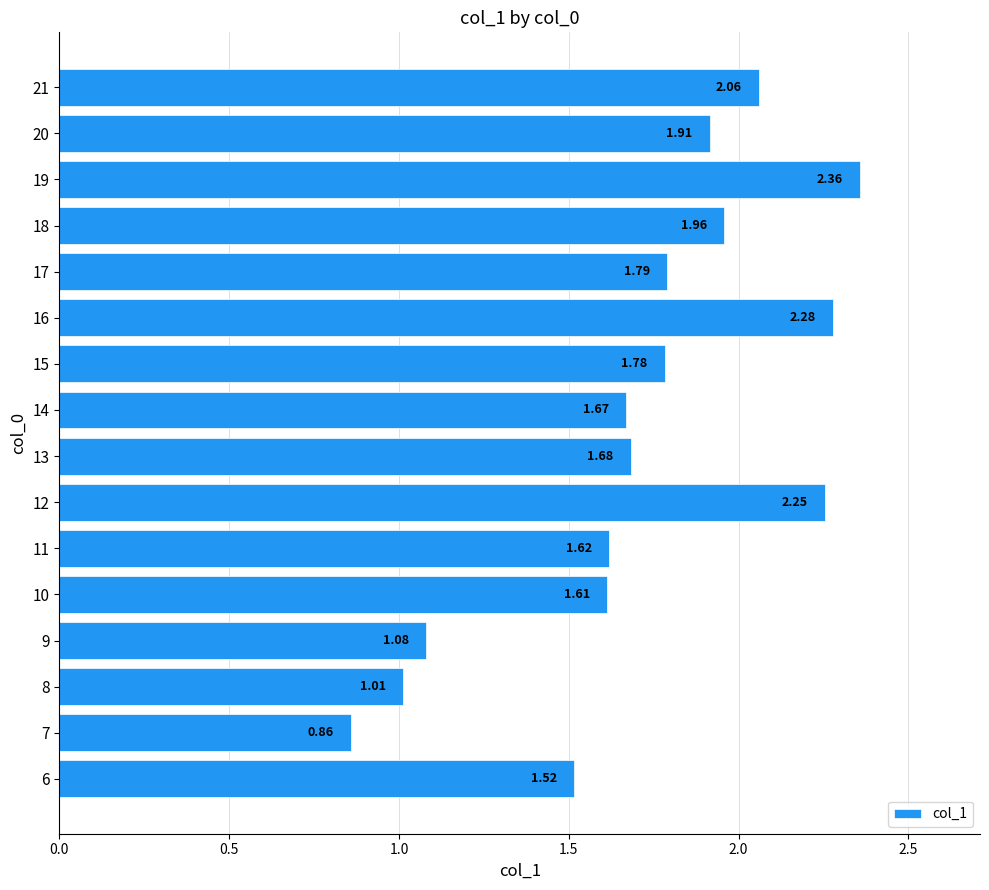

List the labels in order of value, largest first.

19, 16, 12, 21, 18, 20, 17, 15, 13, 14, 11, 10, 6, 9, 8, 7